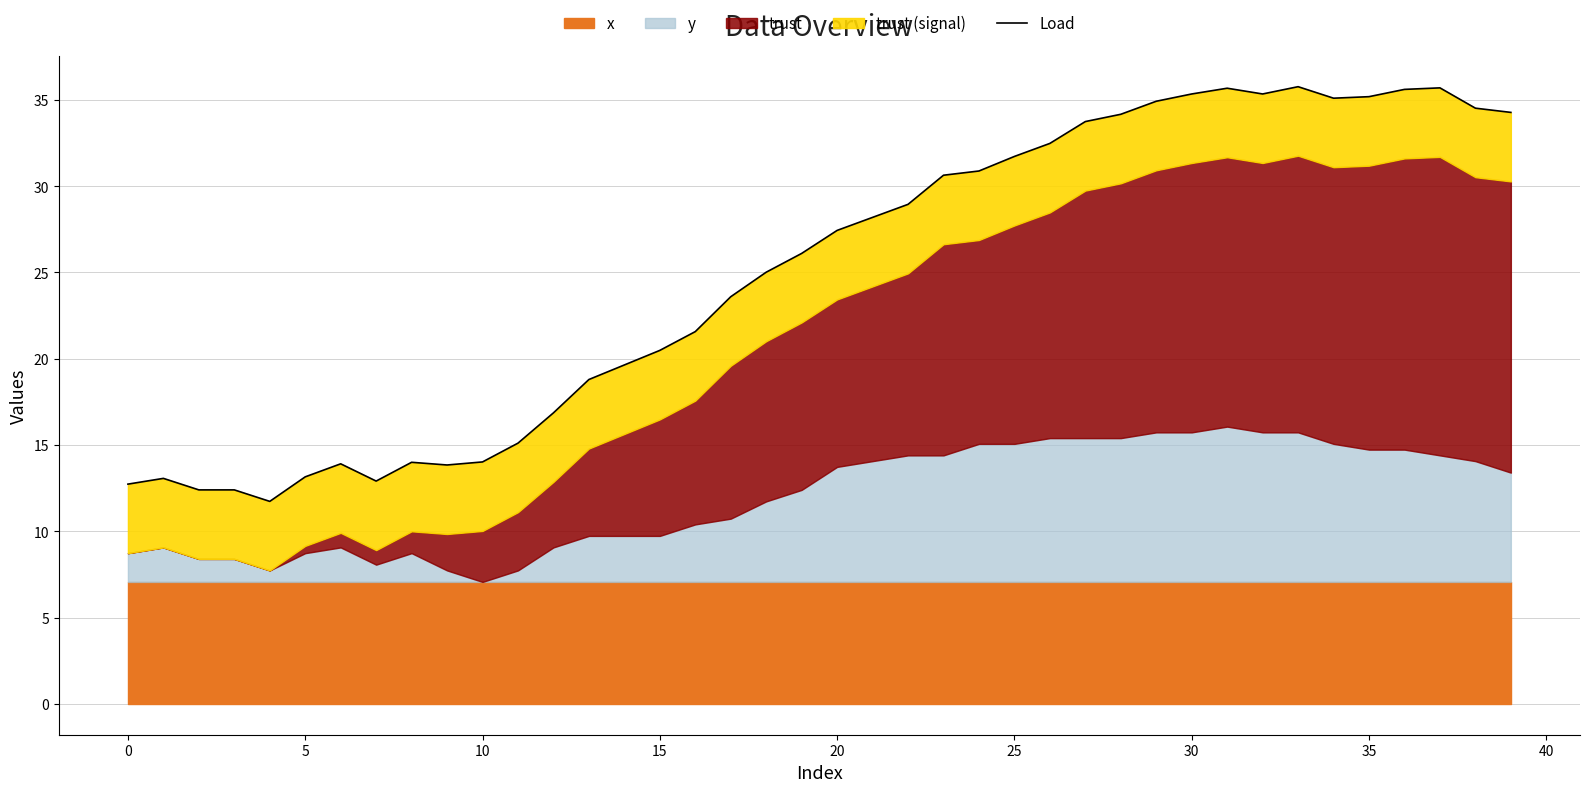

What is the greatest value displayed?

35.8